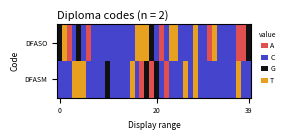

At how many categories does at least one series exceed 1?

19